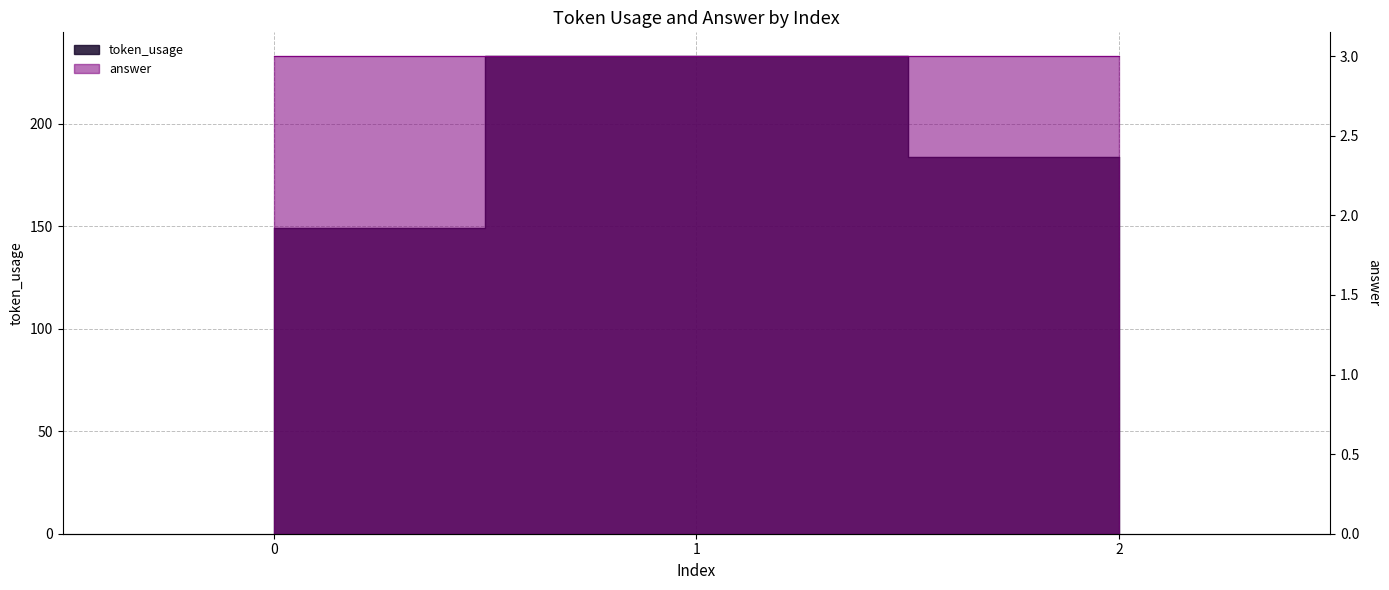

What value does the data have at 1?

233